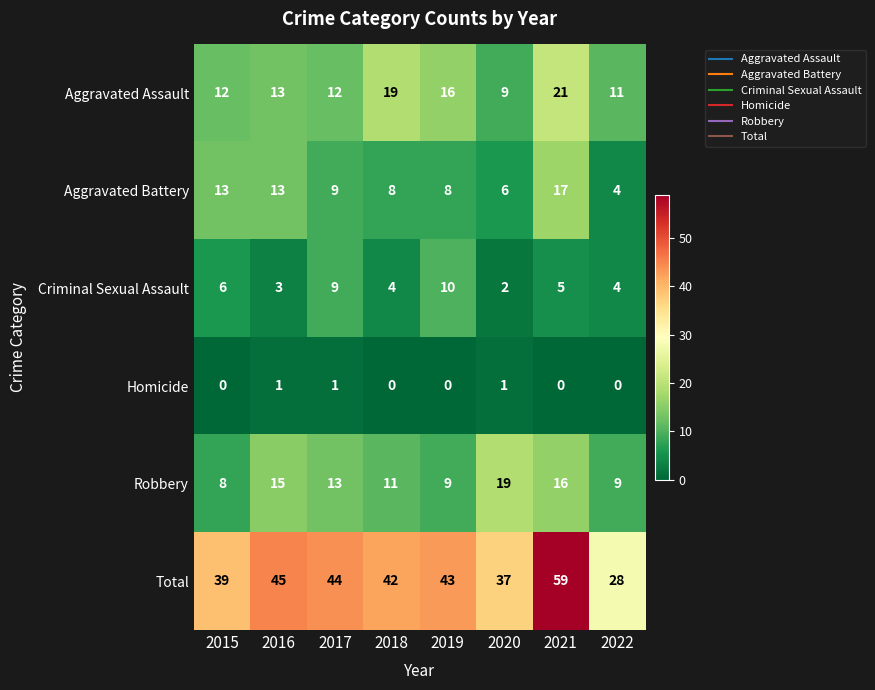

Is it true that Robbery equals 6 at 2022?

False